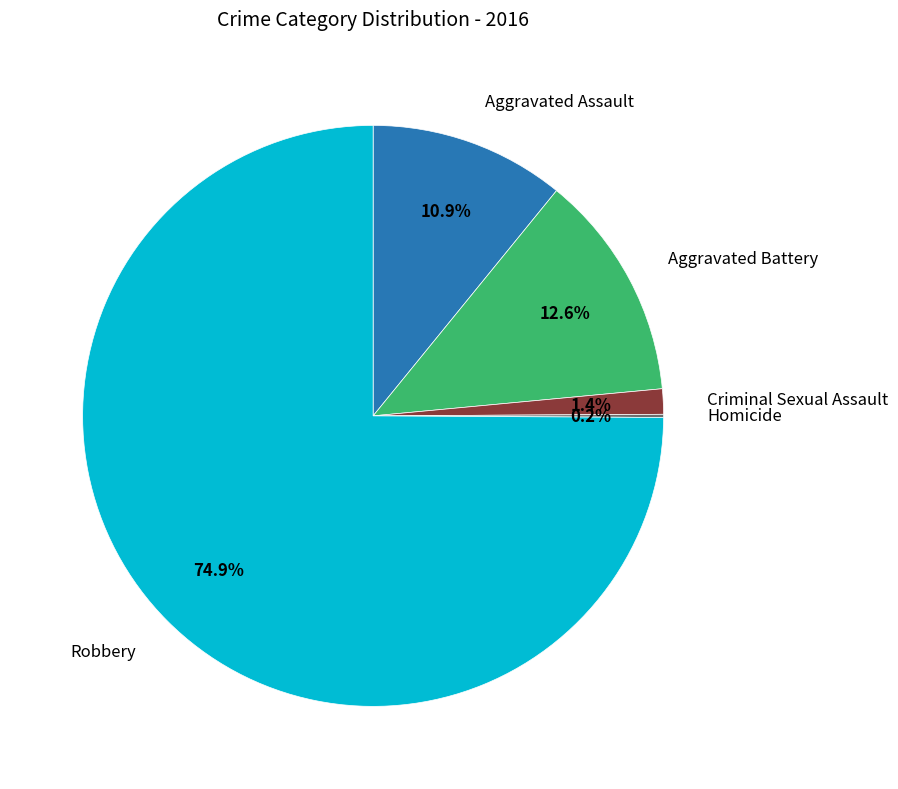

Is there any slice that represents more than half of the pie?

Yes